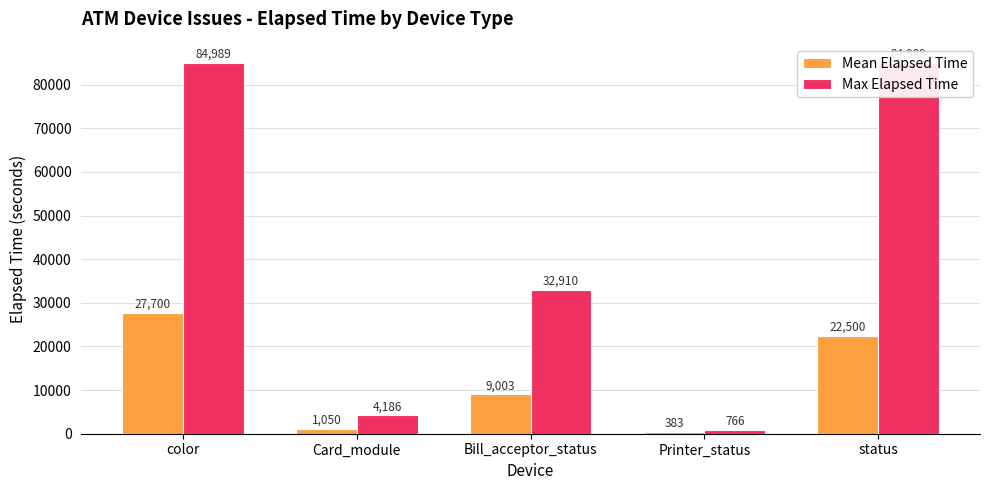

What are all the series names shown in the legend?

Mean Elapsed Time, Max Elapsed Time